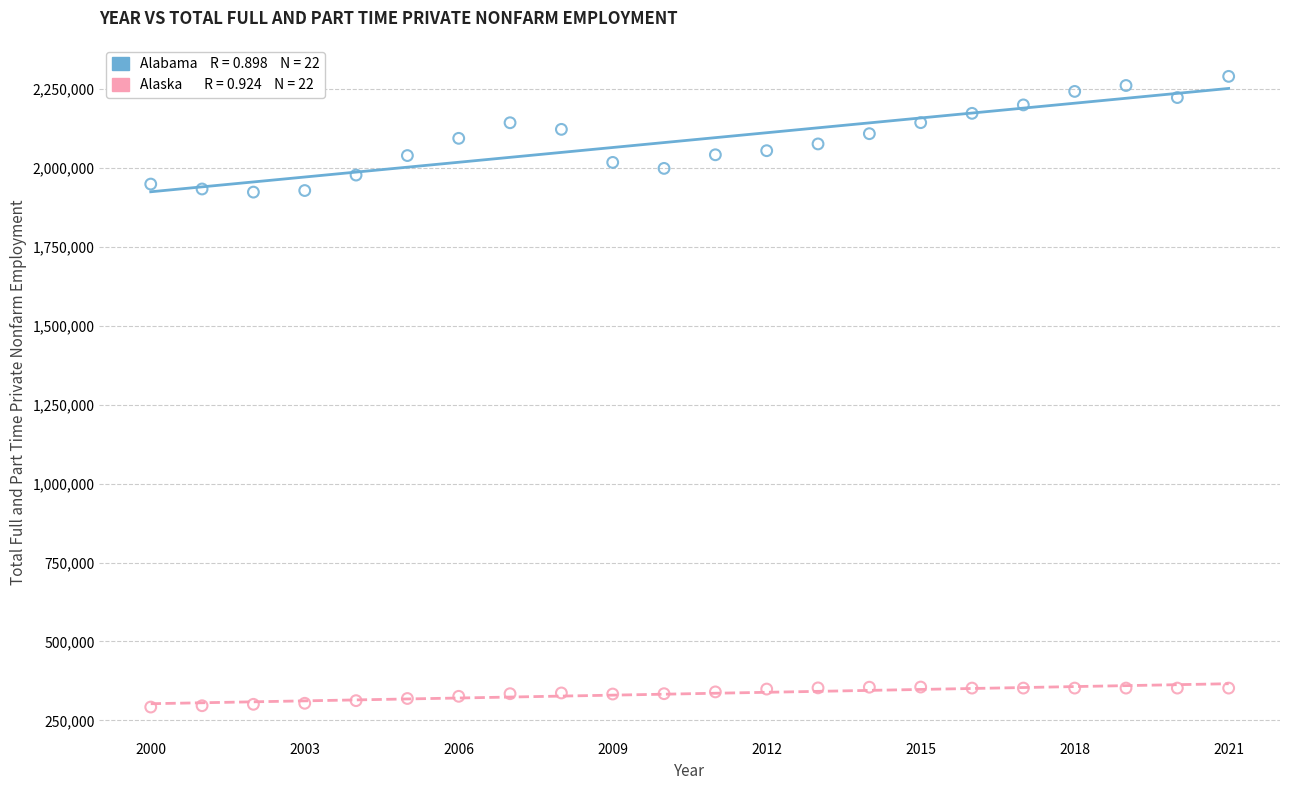

How many points are shown in the scatter plot?

44